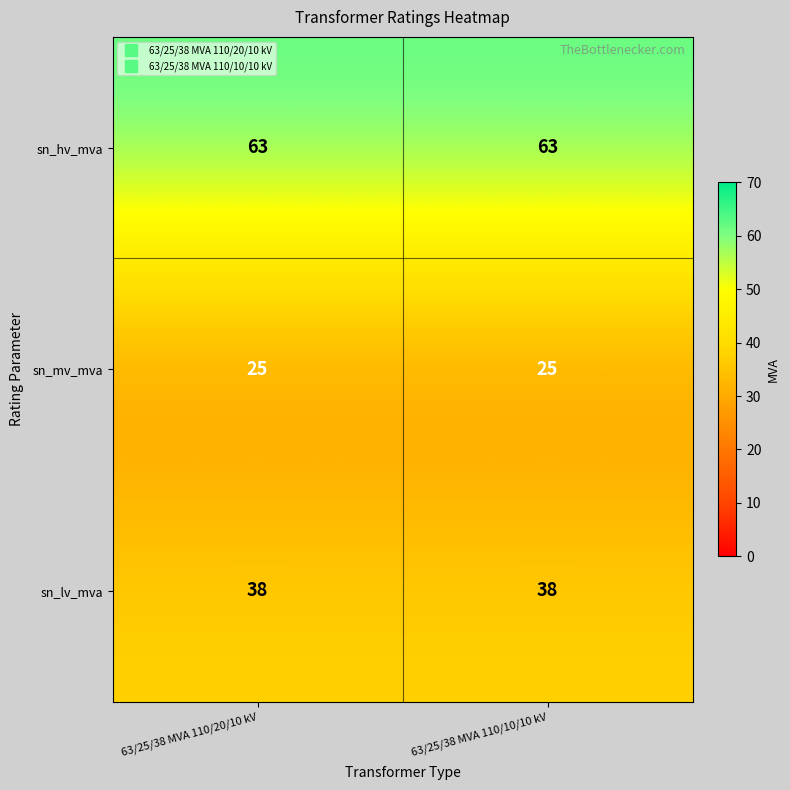

What is the spread (max minus min) of values at 63/25/38 MVA 110/20/10 kV?

38